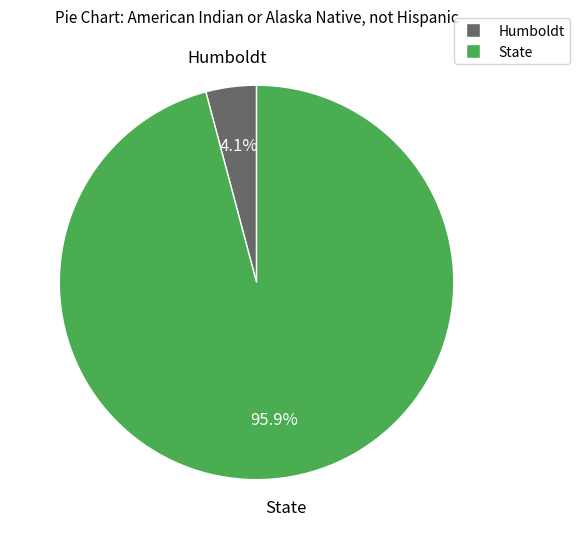

Which slice represents more than half of the pie?

State